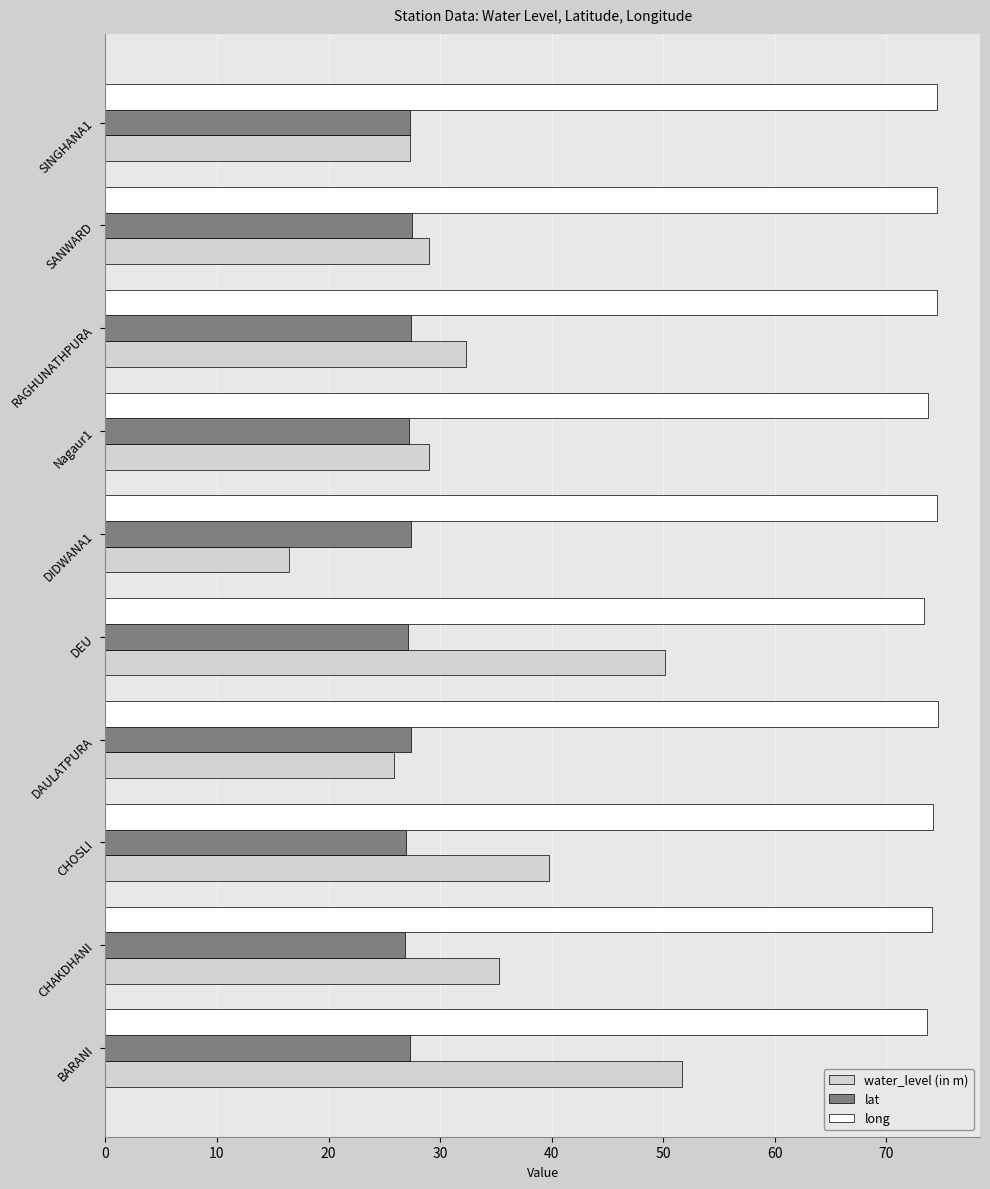

What is the minimum value for long?

73.4